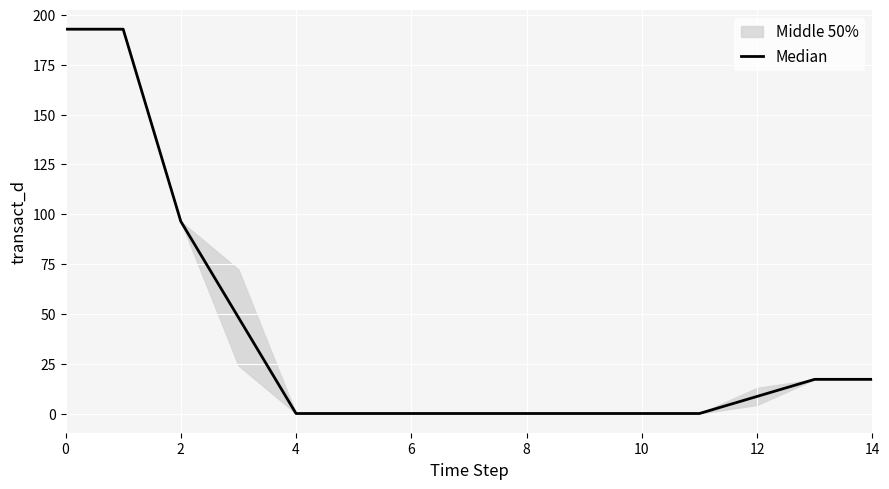

The value at 14 is 17.1. True or false?

True